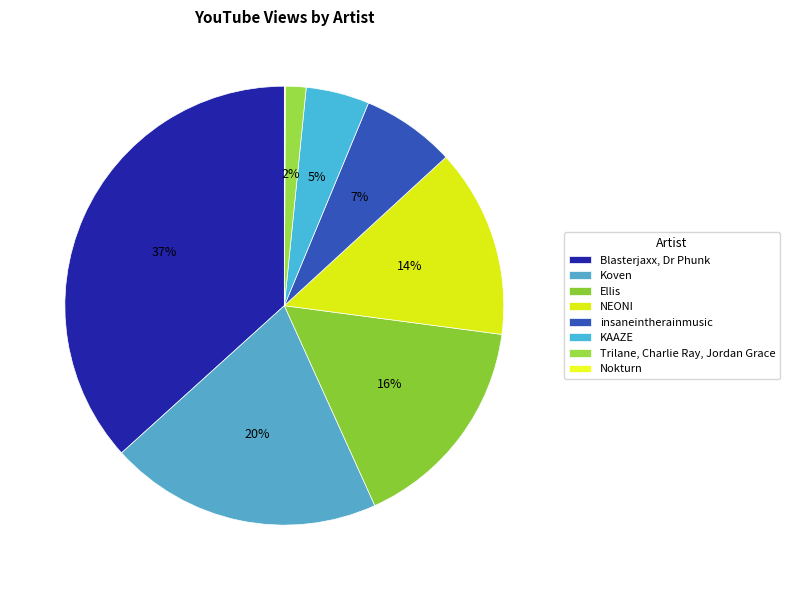

How many segments does this pie chart have?

8